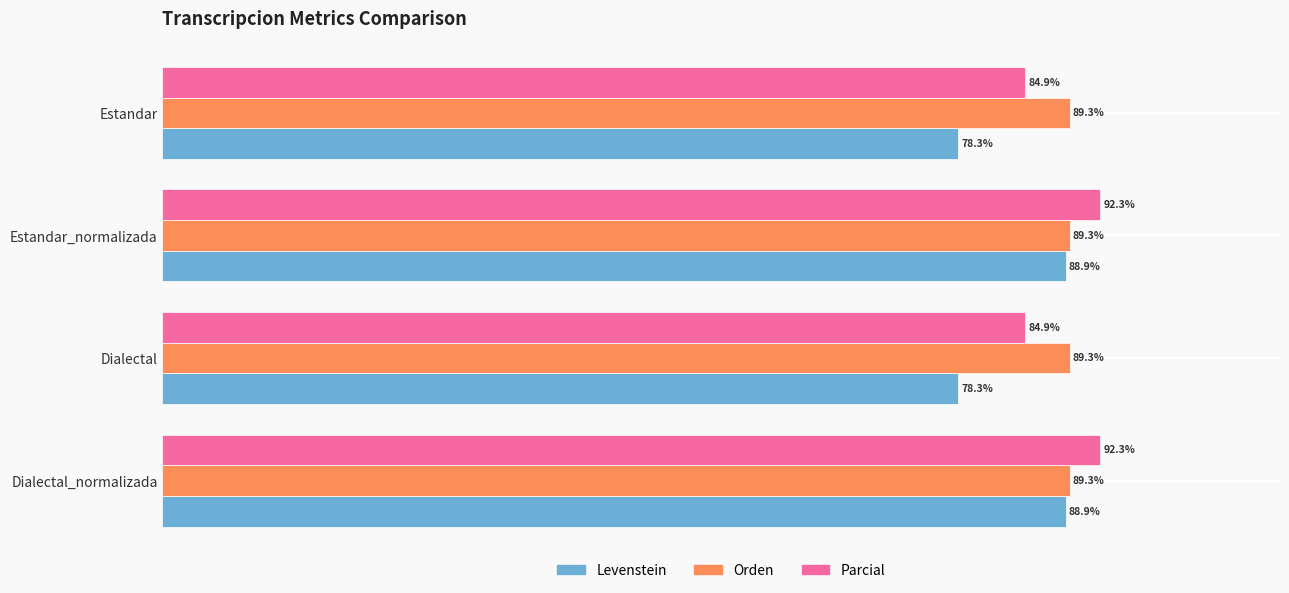

Is the value of Orden at Dialectal greater than the value of Parcial at Estandar_normalizada?

No